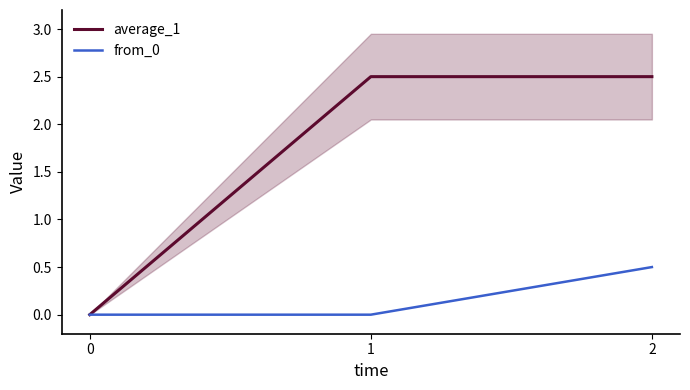

At how many categories does at least one series exceed 0?

2